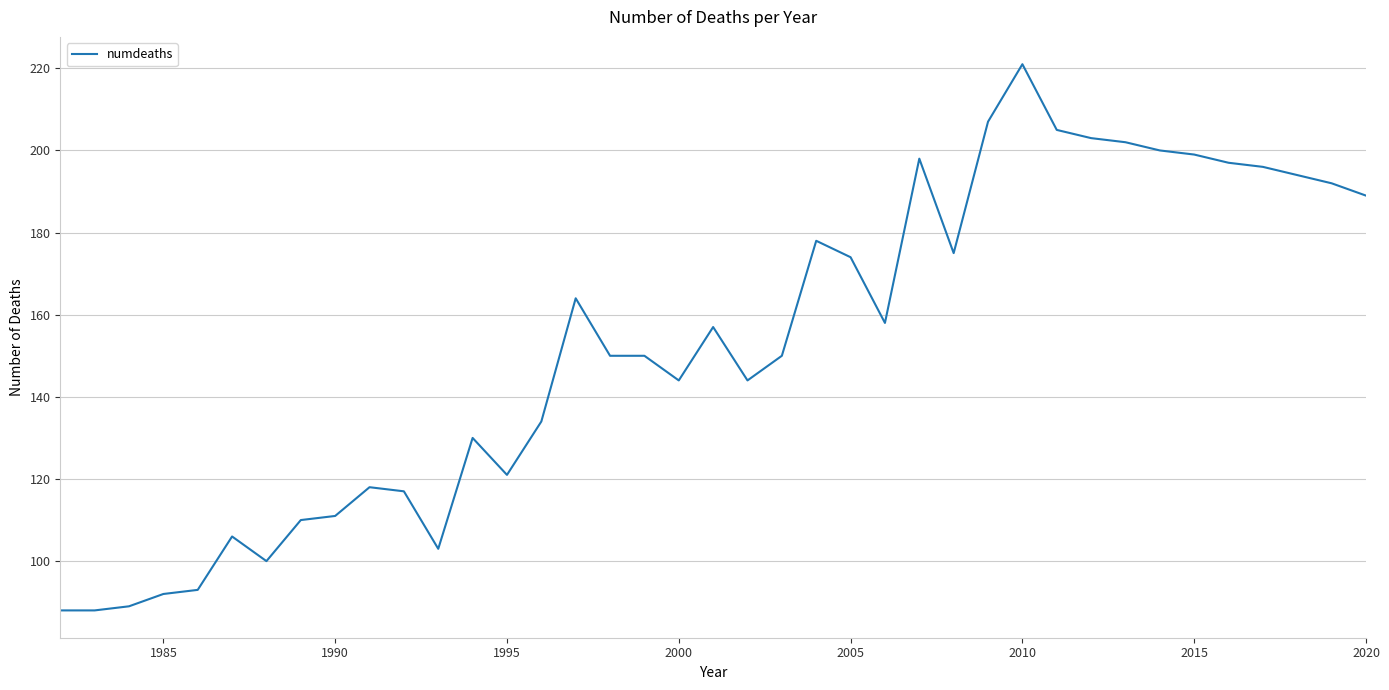

What is the maximum value shown in the chart?

221